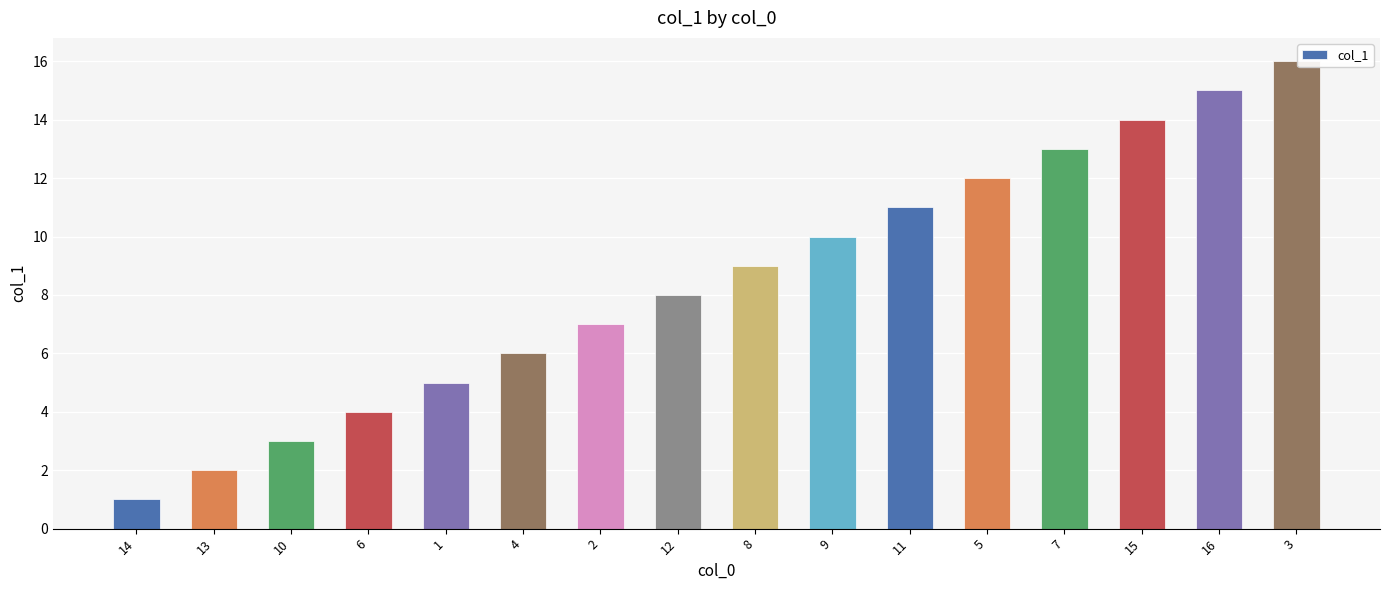

Is it true that the value at 12 is 12?

False